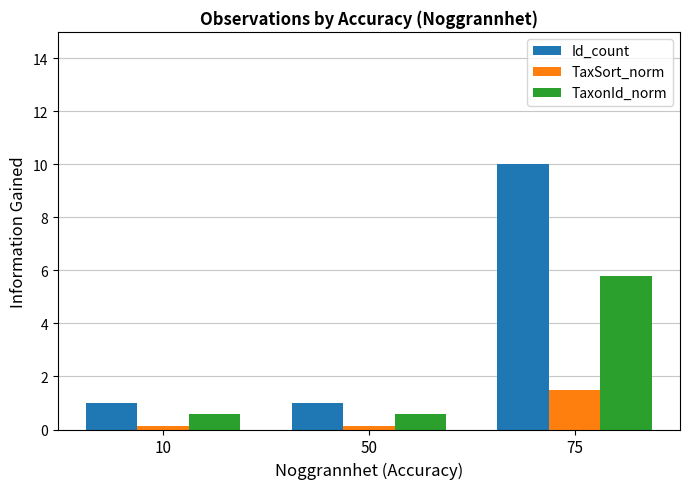

The TaxonId_norm series shows 0.6 at 10. True or false?

True